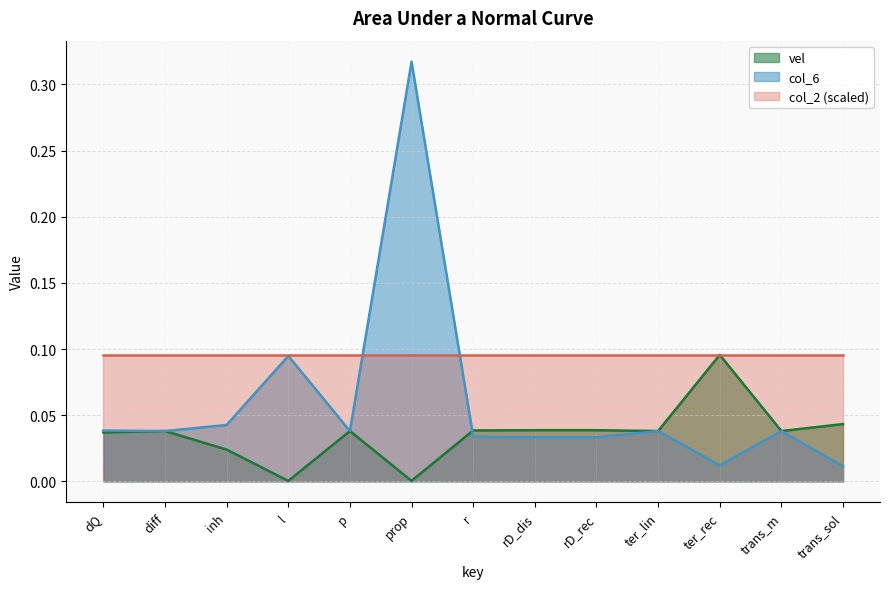

At which category is the sum across all series the highest?

prop